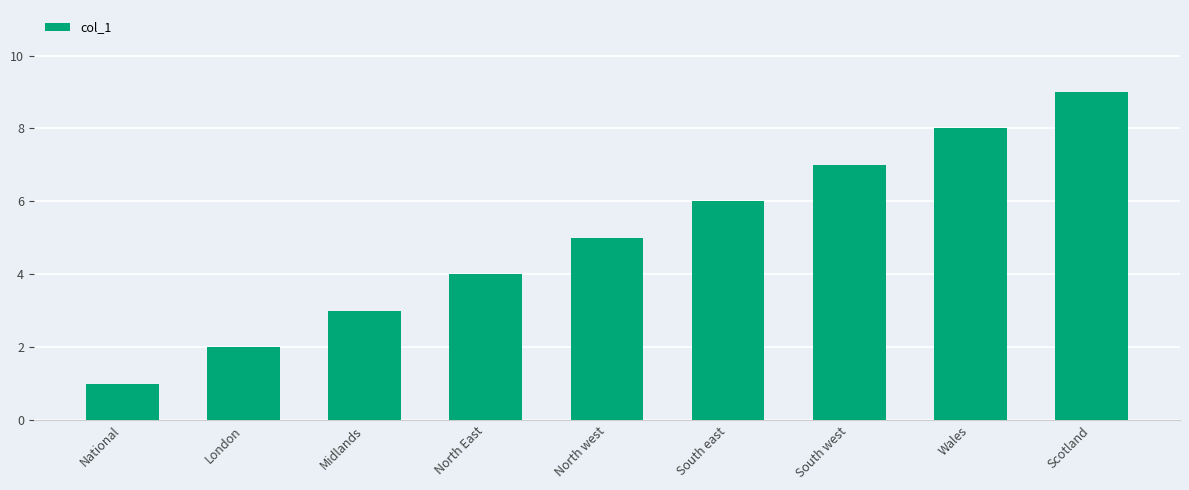

At which category does the chart reach its peak across all series?

Scotland